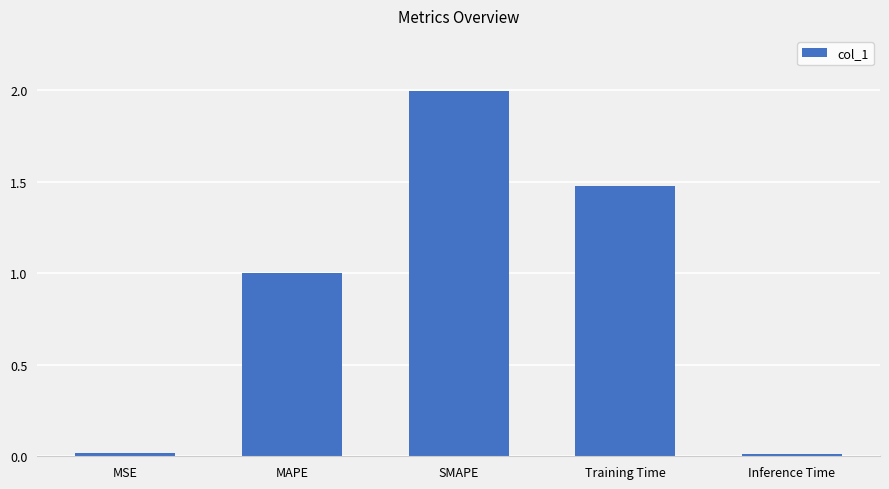

What is the ratio of the value at MAPE to the value at SMAPE?

0.5